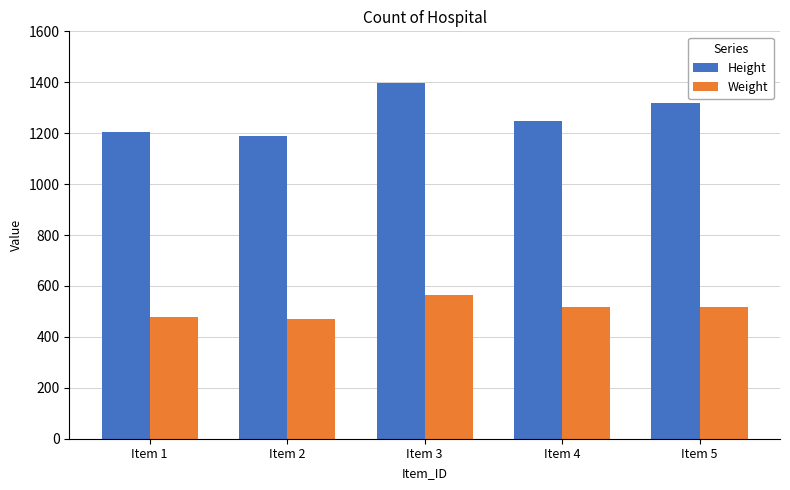

What is the value of the Height bar at the 4th from the left?

1248